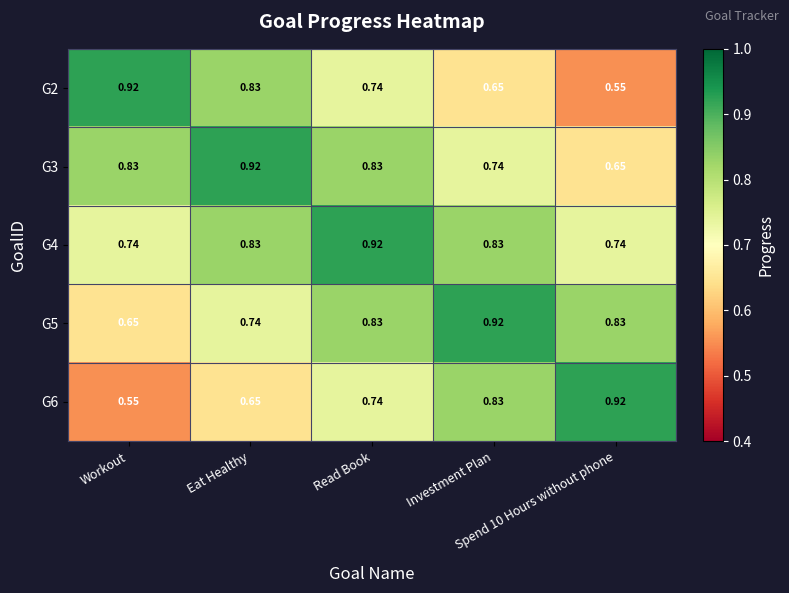

How many distinct data groups are displayed?

5